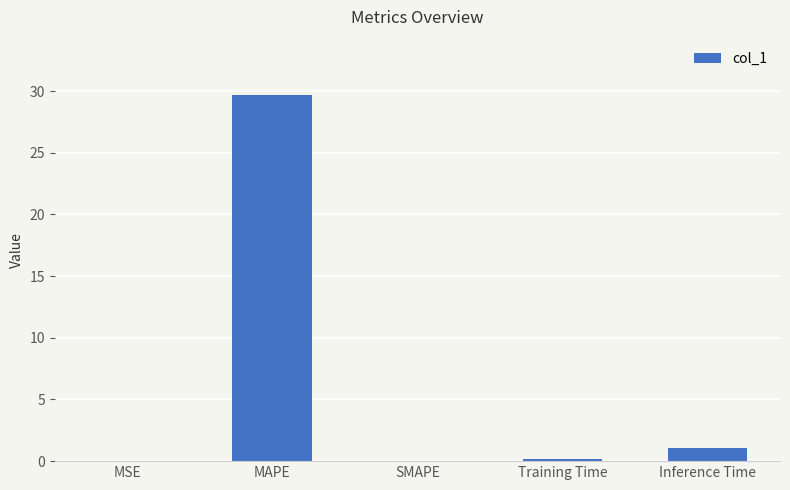

Is it true that the value at MAPE is 52.4?

False